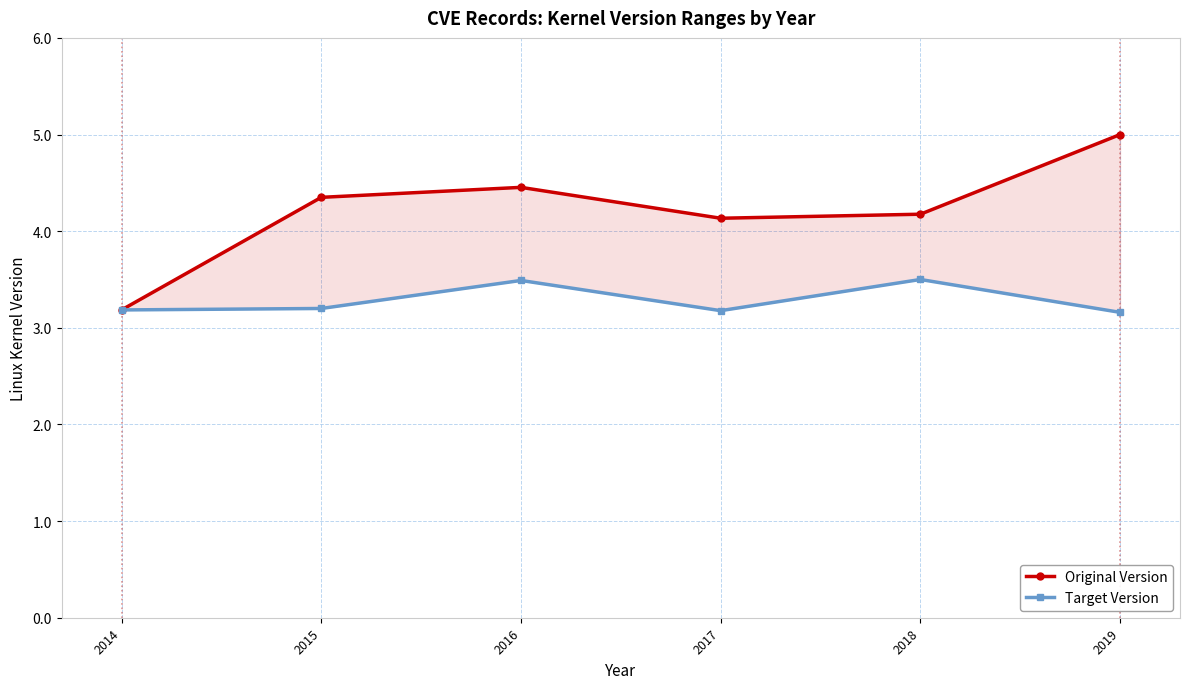

Which series changed the most between 2015 and 2017?

Original Version